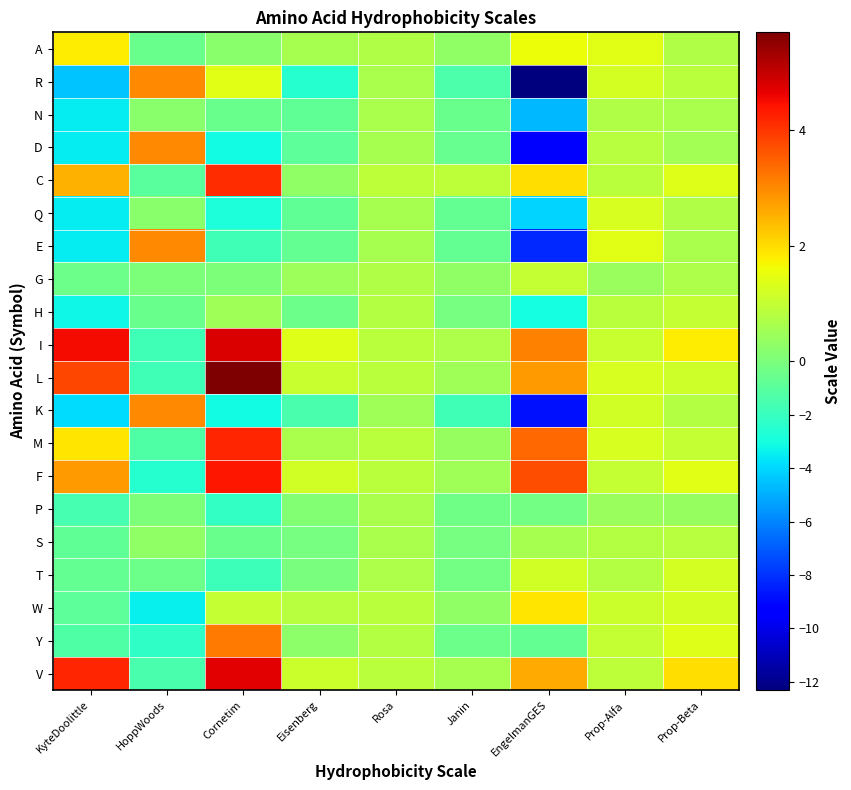

Which has a higher value, Janin or Rosa?

Rosa